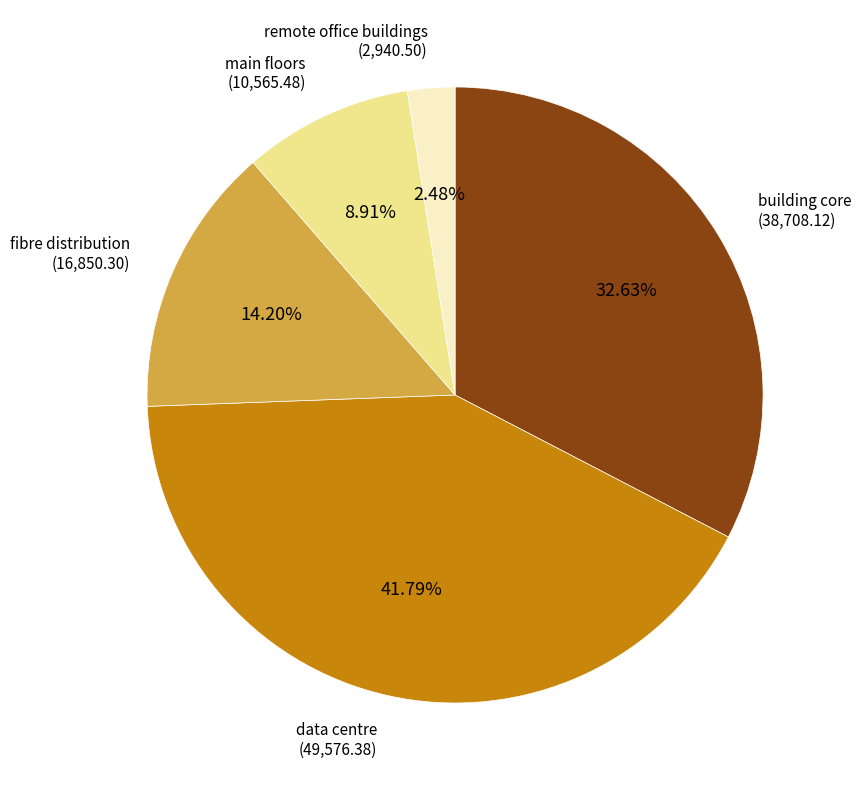

Does any single category account for the majority?

No